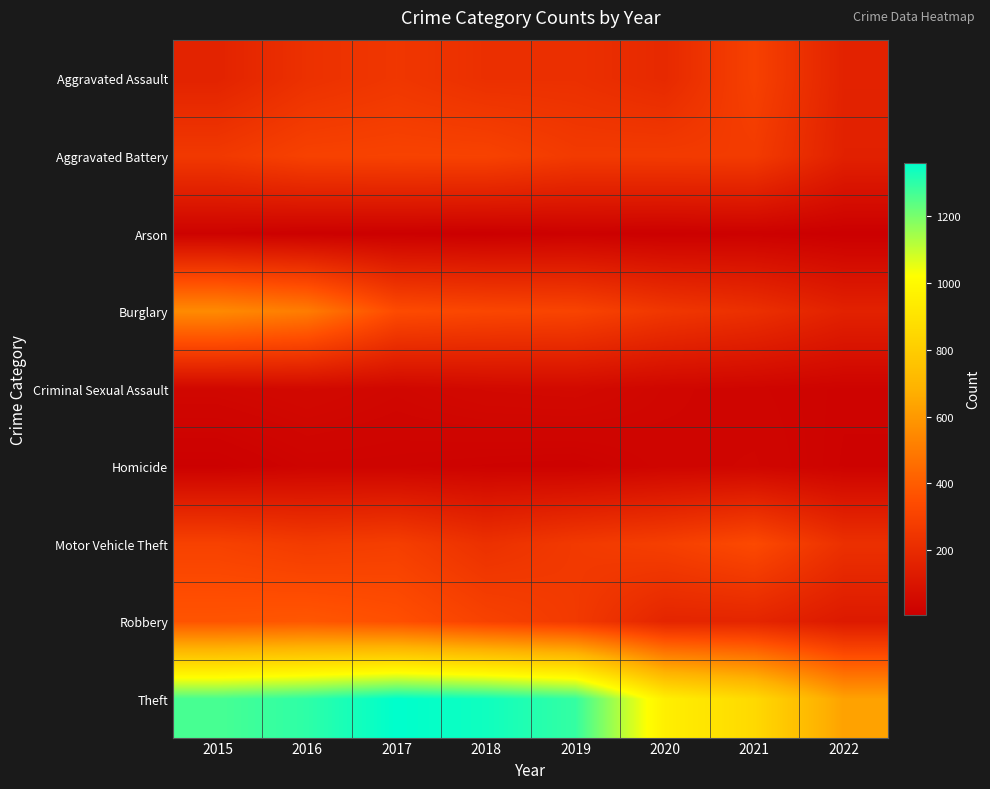

Reading right to left, list all the values displayed in this chart.

Aggravated Assault: 2022=162	2021=295	2020=192	2019=220	2018=220	2017=251	2016=225	2015=164
Aggravated Battery: 2022=155	2021=270	2020=269	2019=267	2018=302	2017=303	2016=298	2015=260
Arson: 2022=8	2021=17	2020=12	2019=16	2018=8	2017=12	2016=14	2015=22
Burglary: 2022=158	2021=220	2020=252	2019=308	2018=319	2017=339	2016=505	2015=552
Criminal Sexual Assault: 2022=25	2021=33	2020=39	2019=54	2018=51	2017=41	2016=51	2015=43
Homicide: 2022=23	2021=38	2020=34	2019=21	2018=23	2017=27	2016=28	2015=13
Motor Vehicle Theft: 2022=222	2021=332	2020=287	2019=263	2018=225	2017=285	2016=272	2015=299
Robbery: 2022=123	2021=175	2020=174	2019=264	2018=302	2017=356	2016=381	2015=372
Theft: 2022=629	2021=856	2020=954	2019=1288	2018=1337	2017=1359	2016=1297	2015=1263